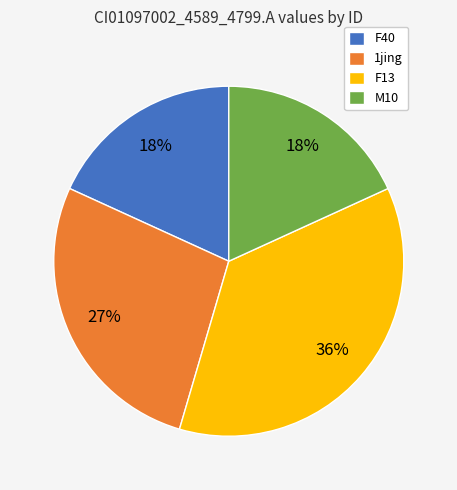

True or false: M10 accounts for 32% of the total.

False